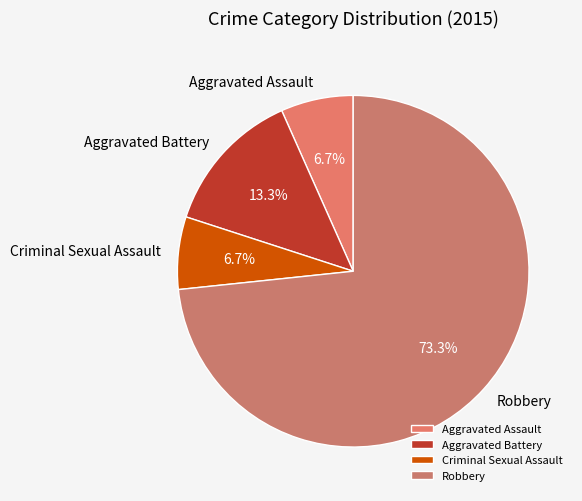

What is the largest slice in the pie chart?

Robbery